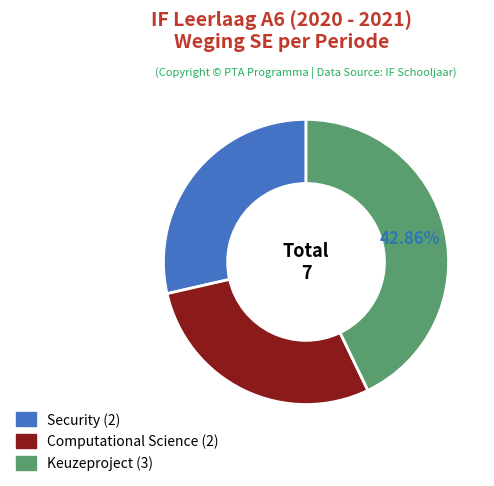

Is it true that Computational Science is 29% of the pie?

True